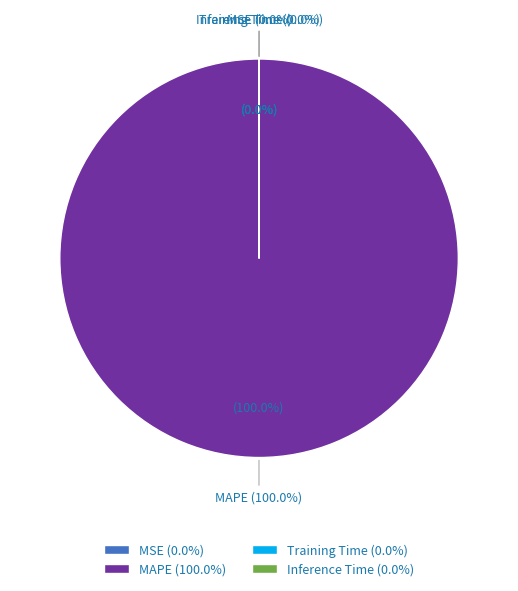

Rank the categories by value from highest to lowest.

MAPE, Training Time, Inference Time, MSE